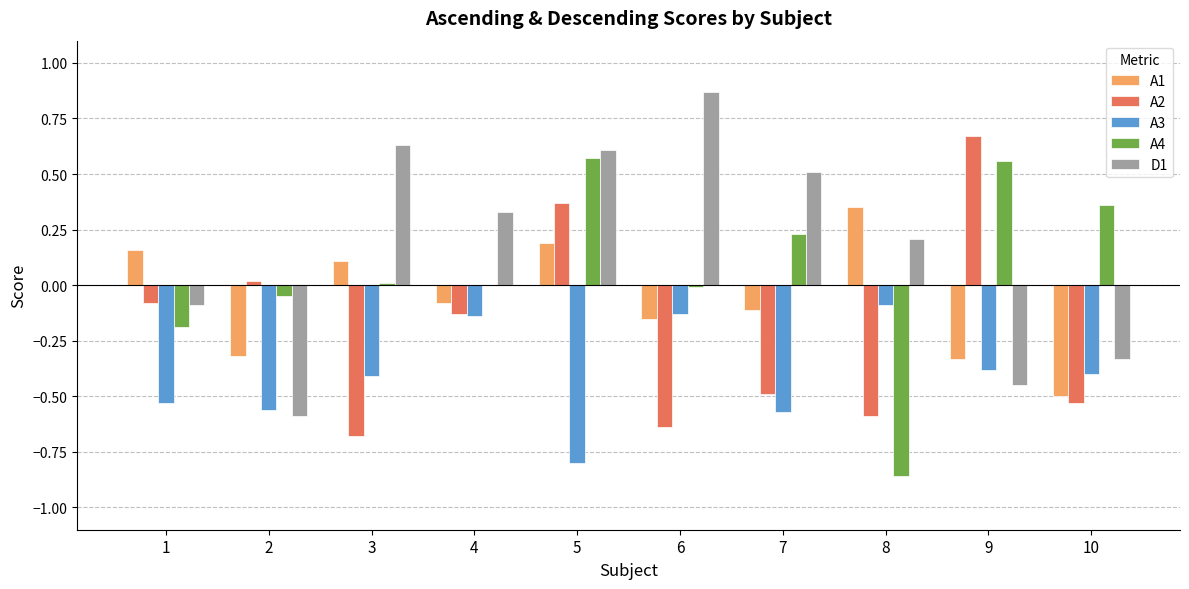

Is the value of A3 at 3 greater than the value of A2 at 4?

No